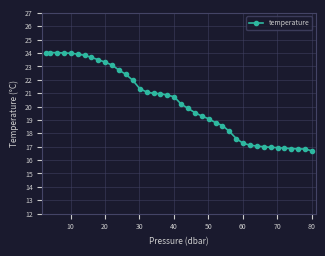

What is the sum of all values?

812.0